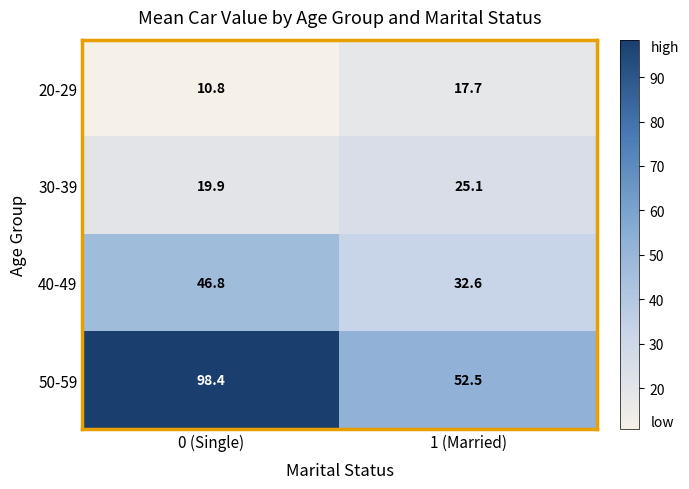

What value does the 40-49 series have at 0 (Single)?

46.8